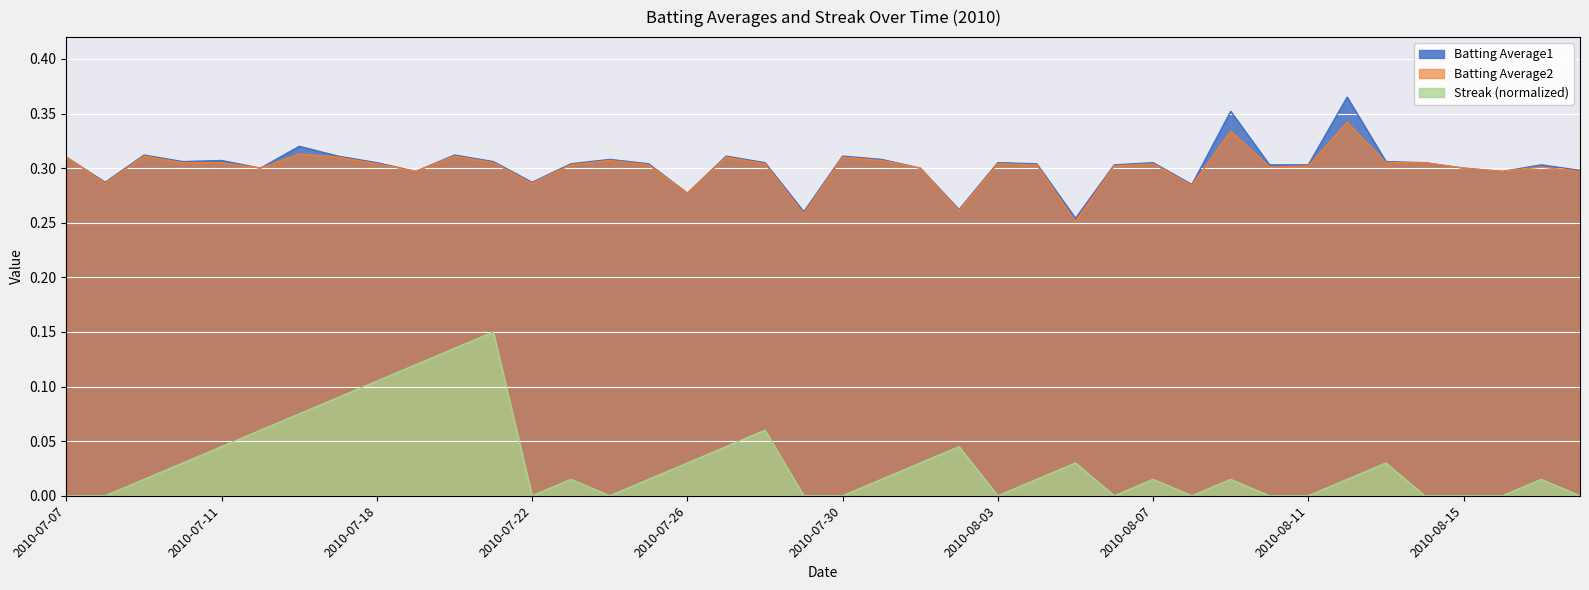

What is the difference between the second highest and second lowest values in the Streak series?

0.1